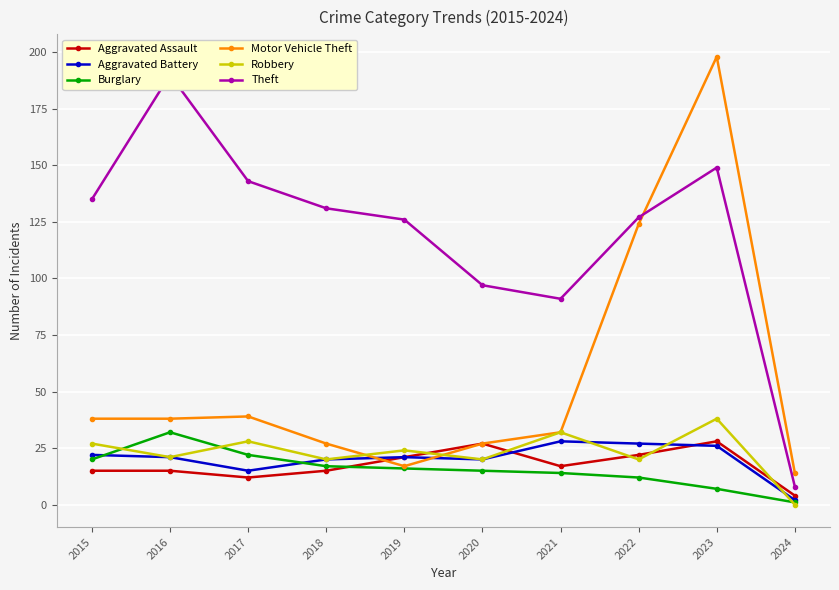

True or false: Robbery and Aggravated Battery cross at least once.

True